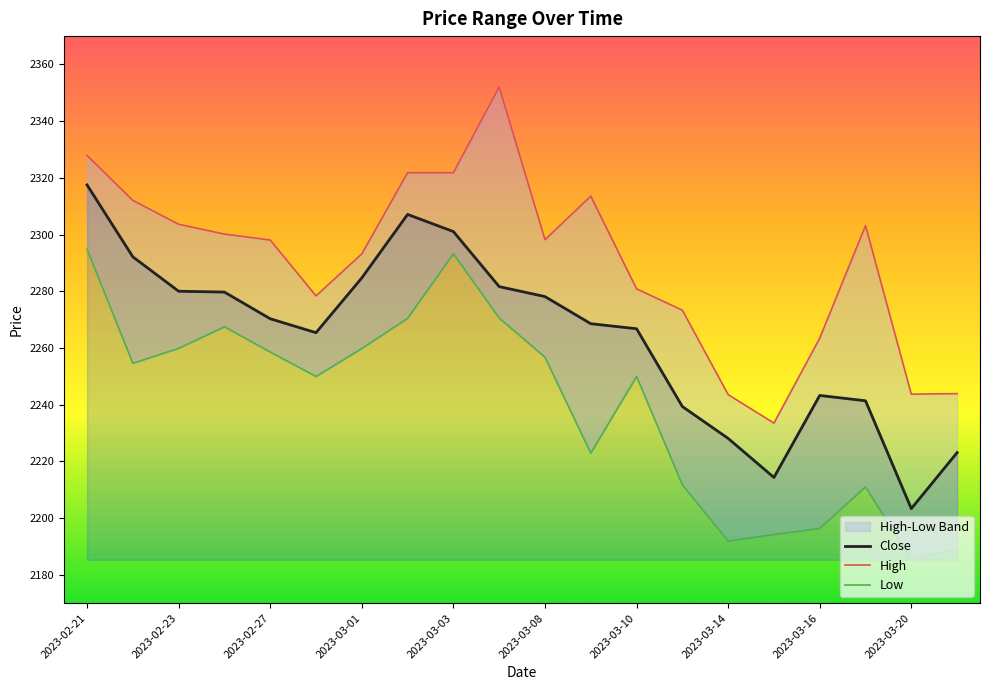

The Close series shows 1370.7 at 2023-02-27. True or false?

False